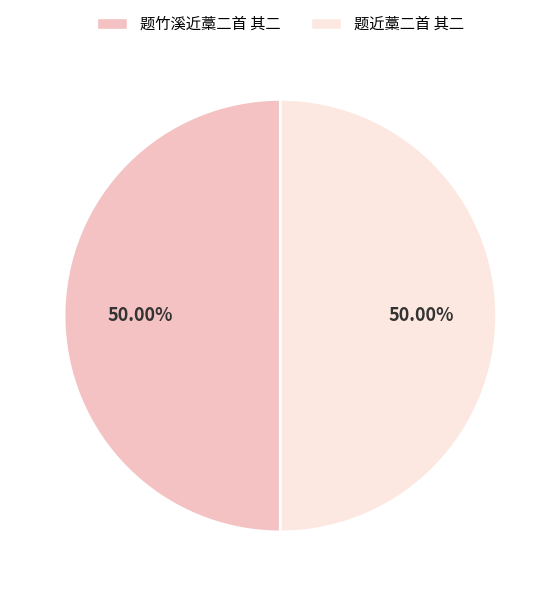

Combined, do 题近藁二首 其二 and 题竹溪近藁二首 其二 account for over 50%?

Yes